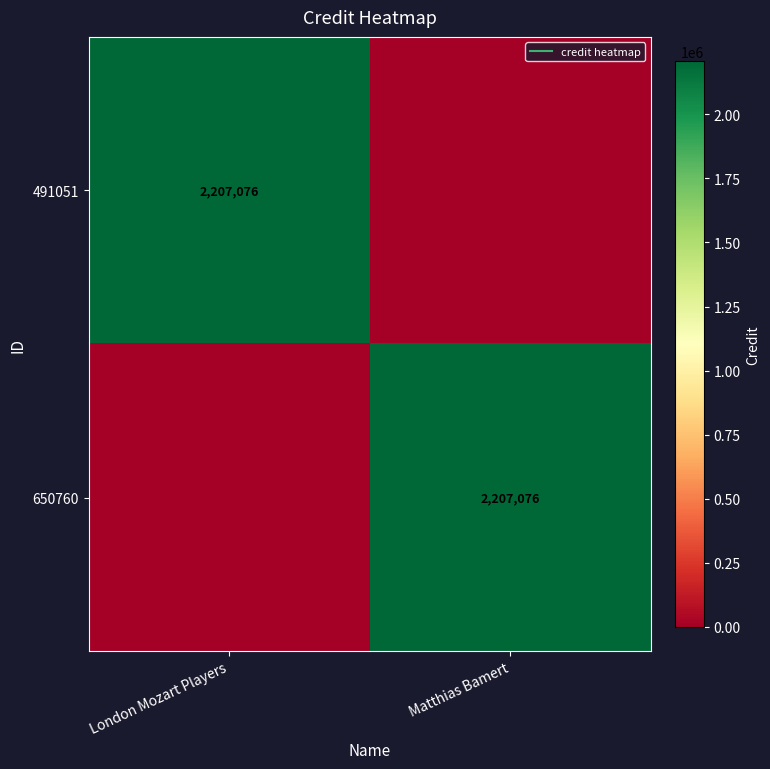

At which label does 491051 reach its minimum?

Matthias Bamert